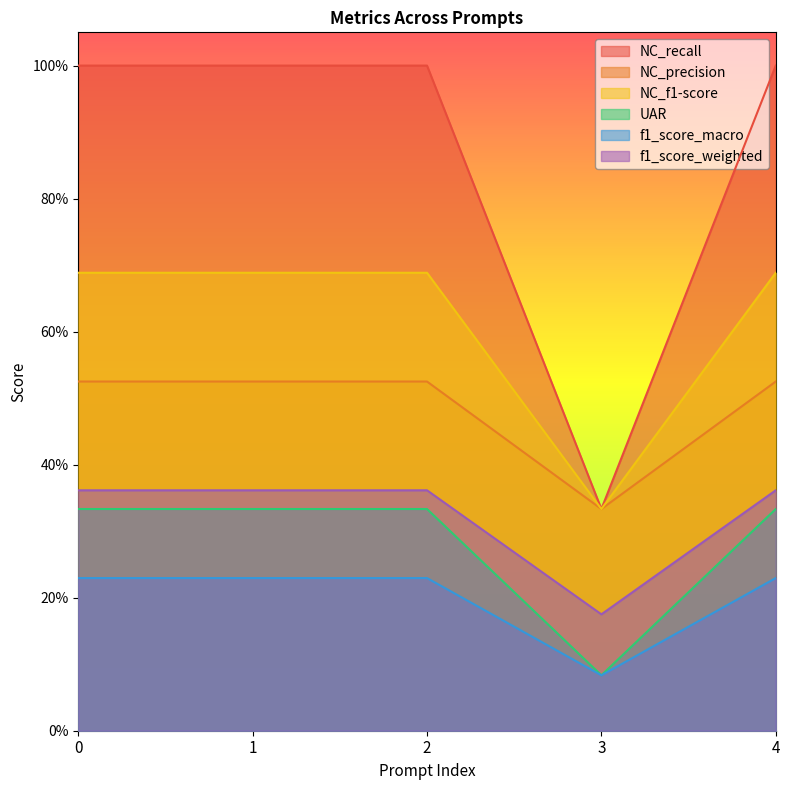

What is the total value across all series at 0?

3.1